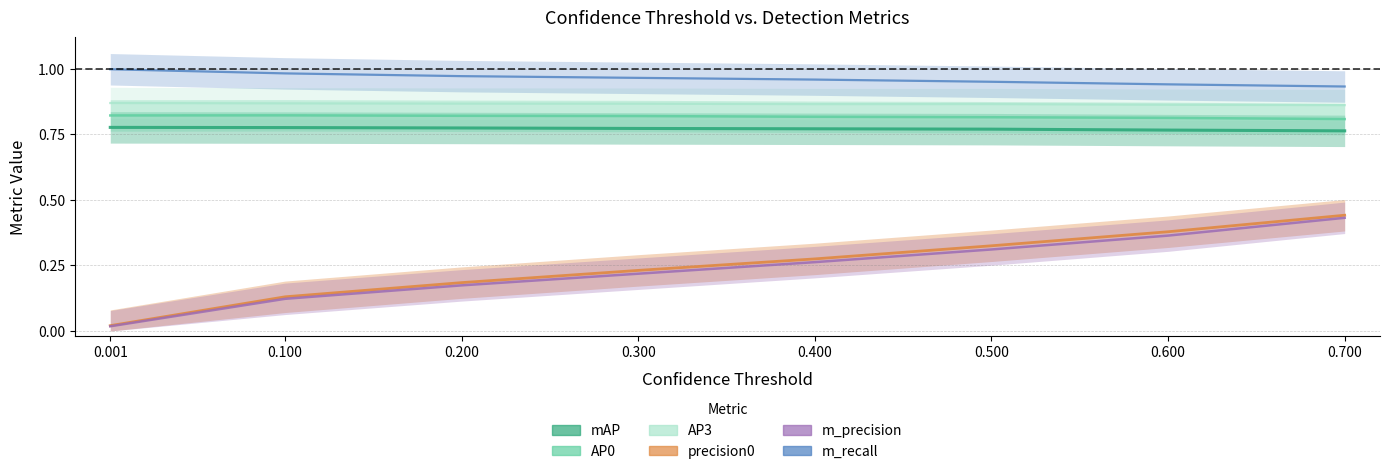

The value of m_recall at 0.001 is 1.3. True or false?

False